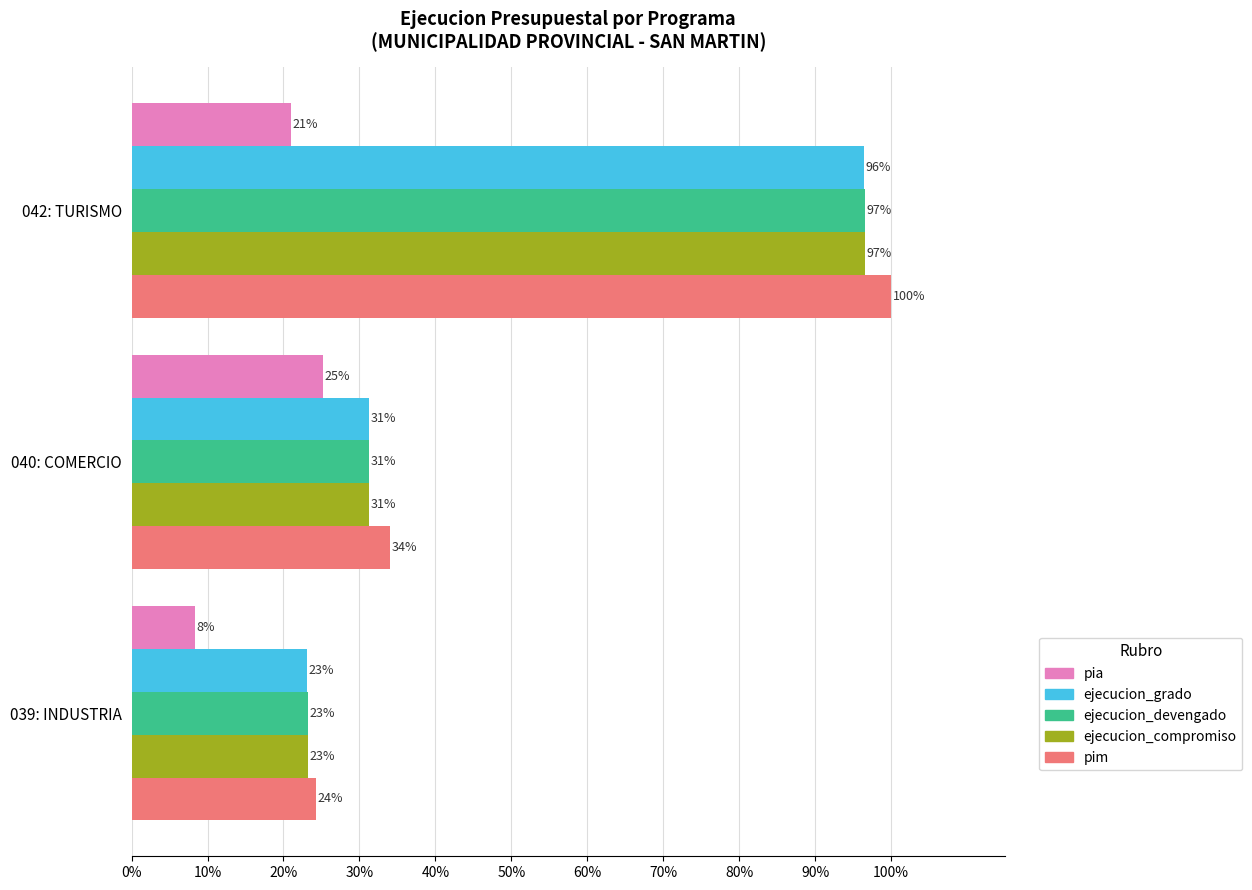

What are all the series names shown in the legend?

pia, ejecucion_grado, ejecucion_devengado, ejecucion_compromiso, pim